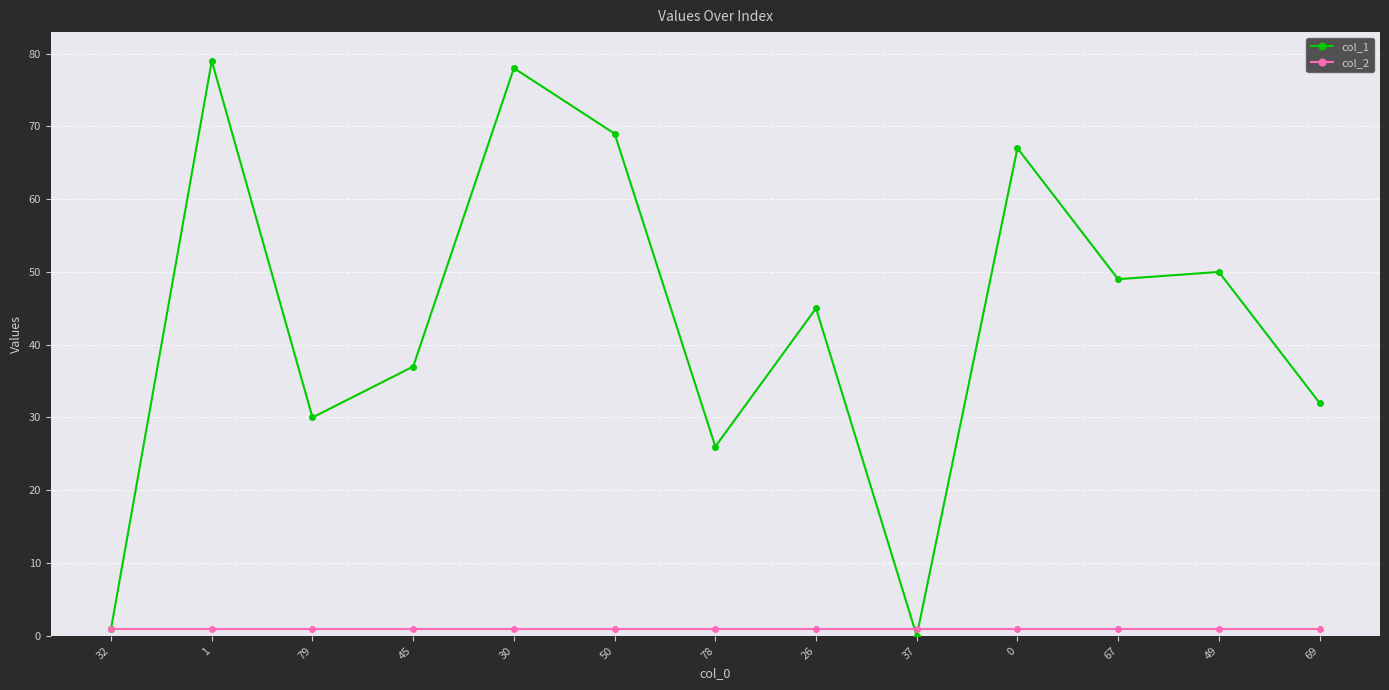

List the labels in order of col_1 value, largest first.

1, 30, 50, 0, 49, 67, 26, 45, 69, 79, 78, 32, 37